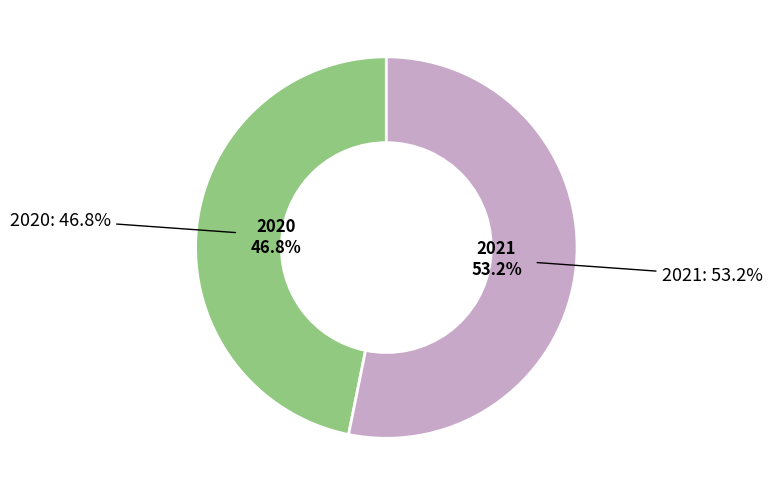

What percentage is NOT represented by 2021?

46.8%